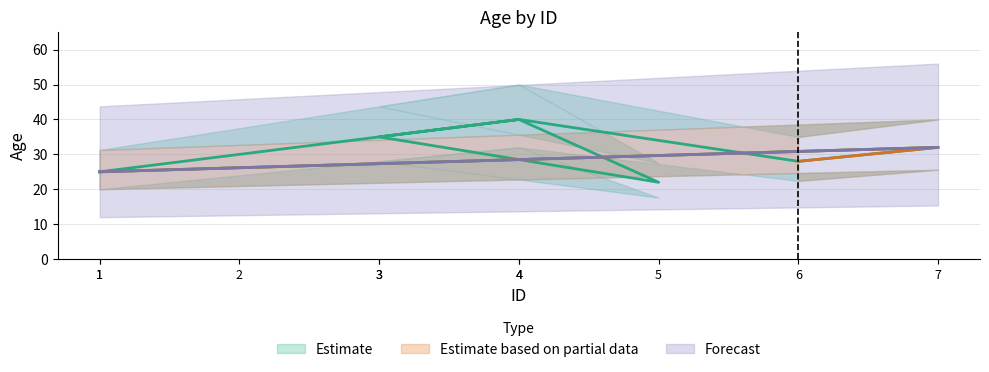

What is the change in value from 6 to 1?

-3